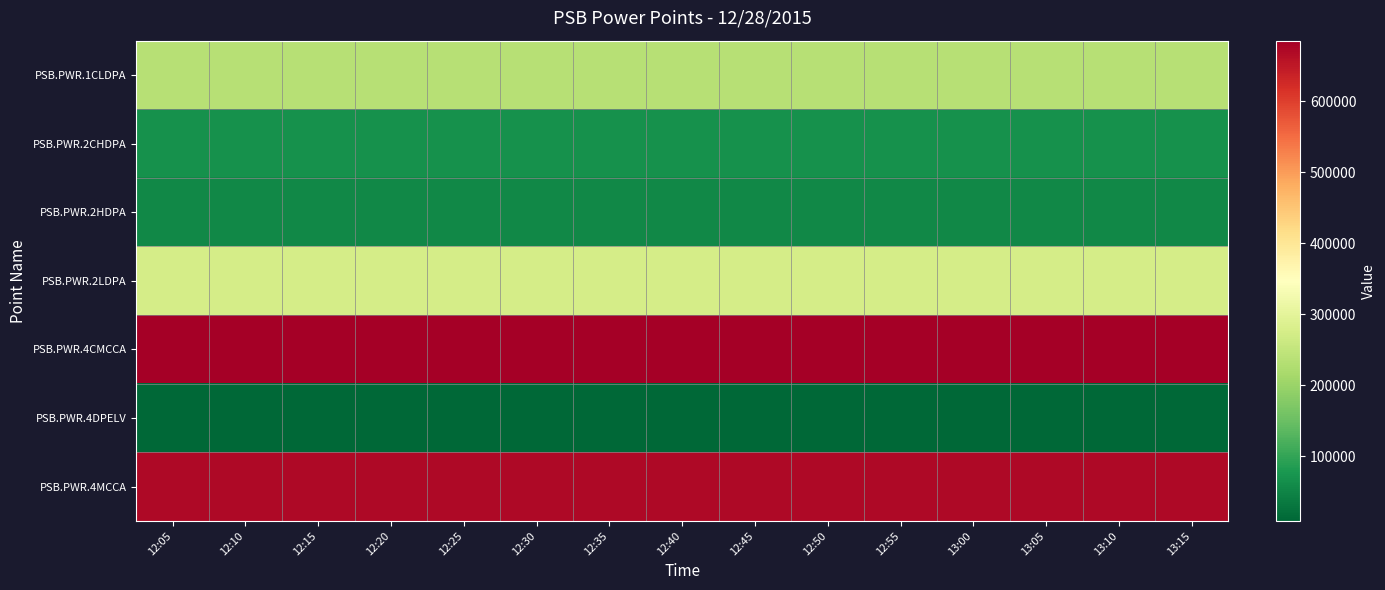

What is the total value across all series at 13:10?

1998423